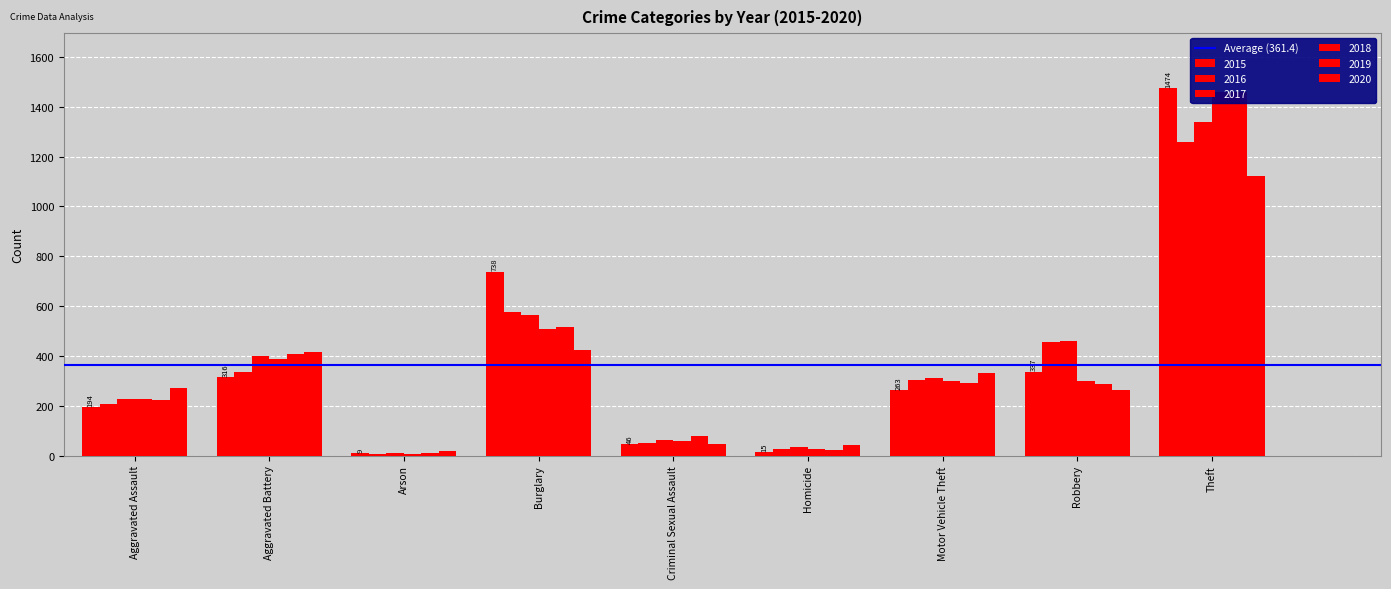

What is the total value across all series at Aggravated Battery?

2263